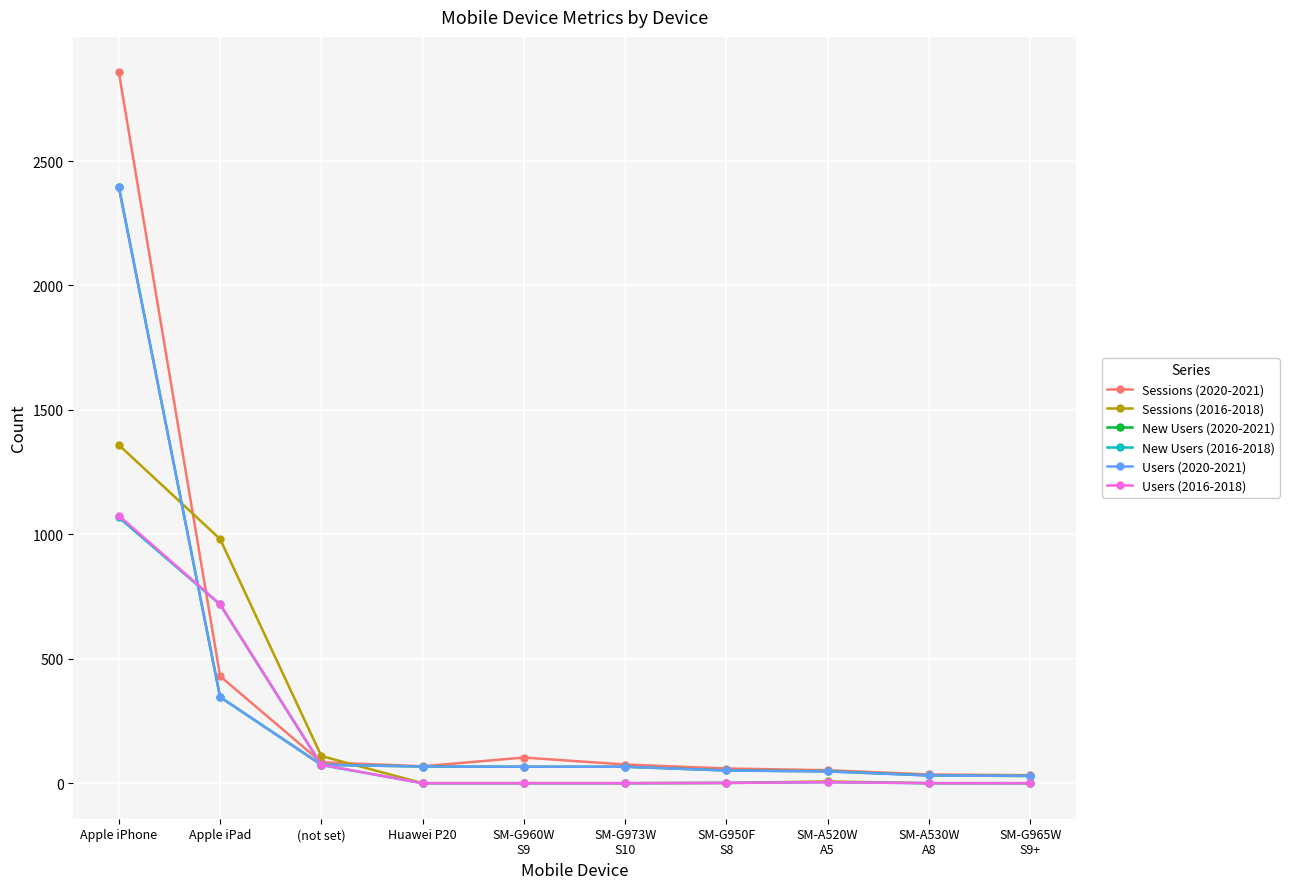

True or false: Users (2020-2021) has a value of 66 at SM-G973W
S10.

True